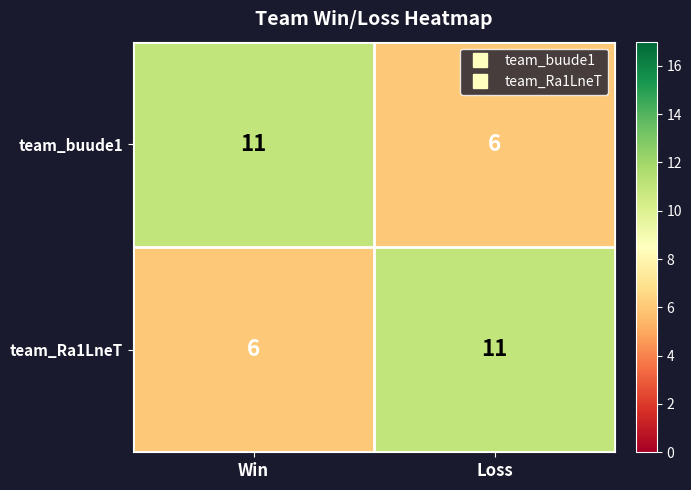

The value of team_buude1 at Win is 17. True or false?

False